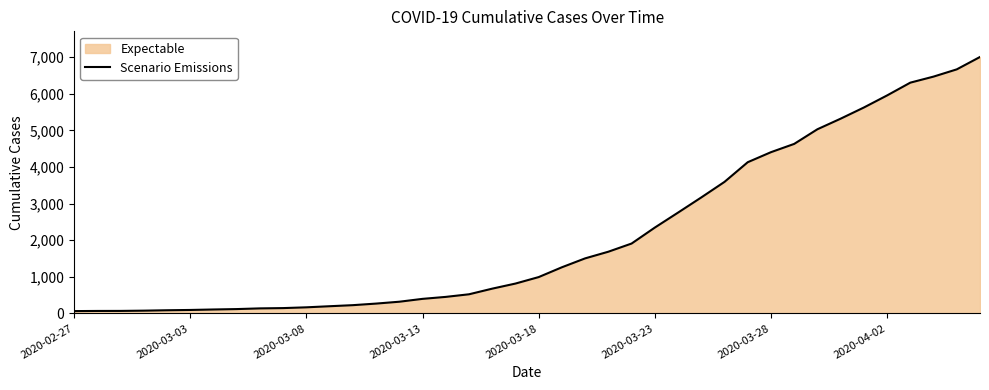

What is the maximum value shown in the chart?

7004